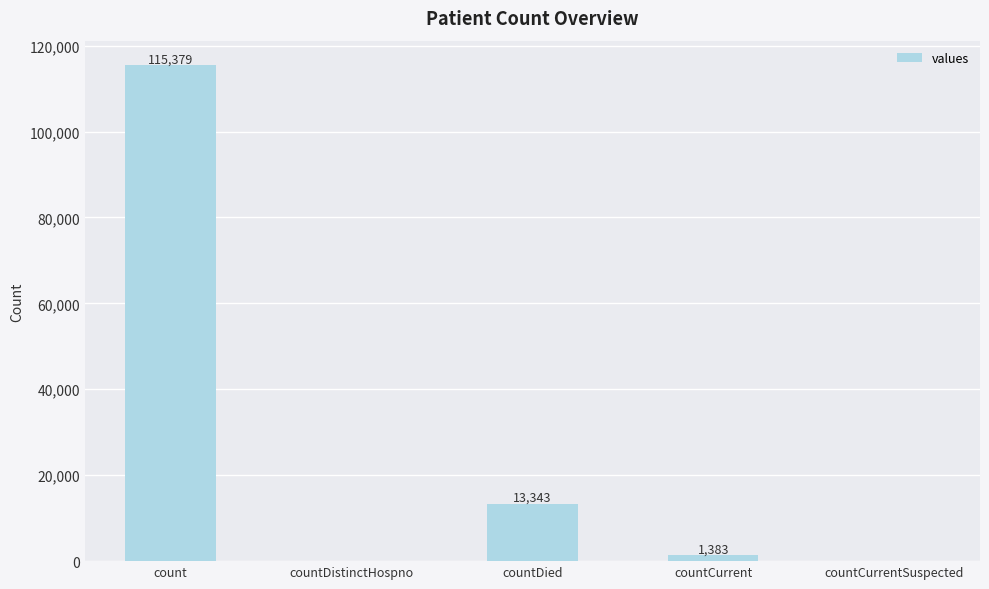

The value at countDied is 13343. True or false?

True